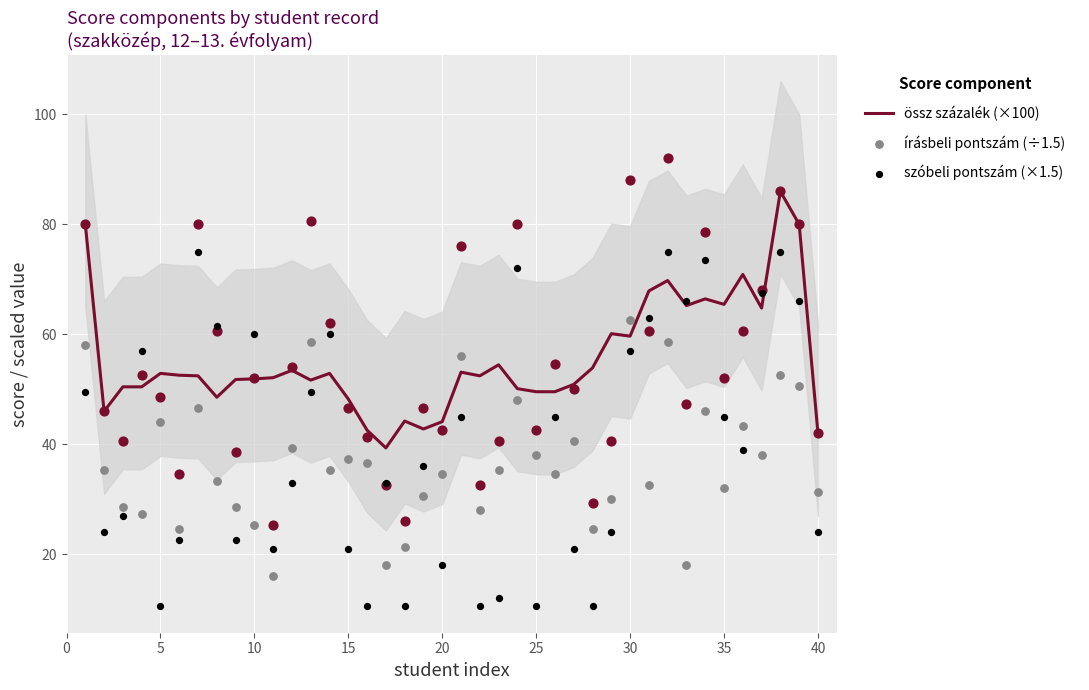

What are all the series names shown in the legend?

össz százalék (×100), írásbeli pontszám (÷1.5), szóbeli pontszám (×1.5)